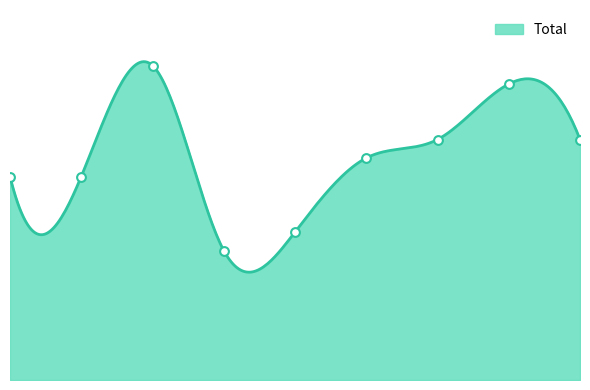

What is the change in value from 2019 to 2020?

+4